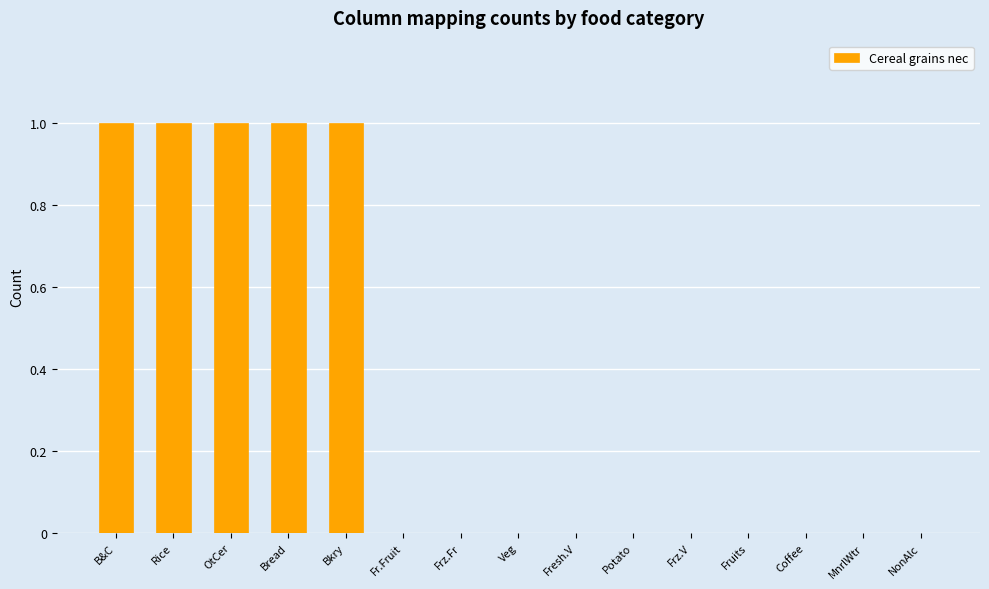

What is the maximum value shown in the chart?

1